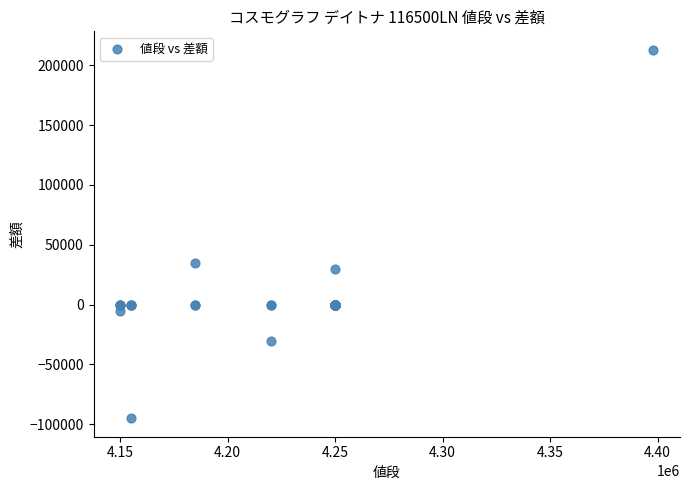

What Y value in the scatter plot is closest to 59000?

35000